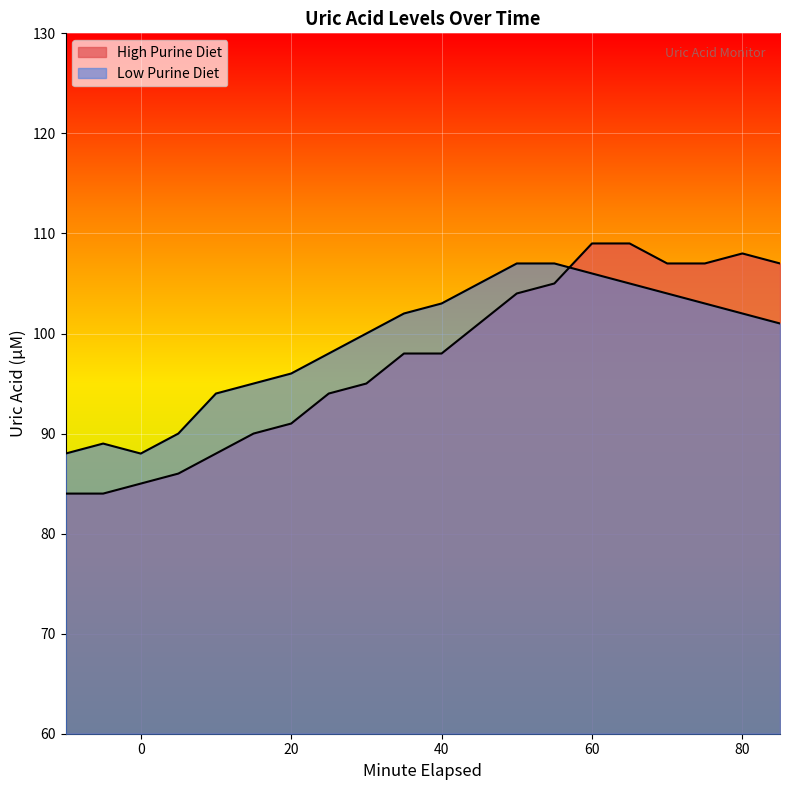

Is it true that High Purine Diet equals 24 at 80?

False